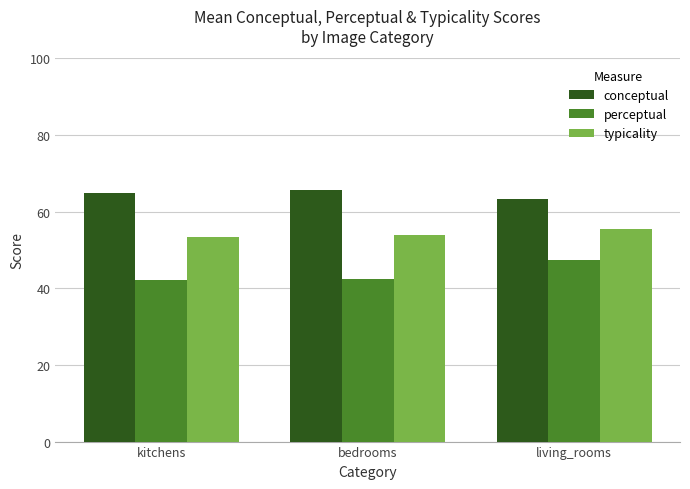

Does the chart contain stacked bars?

No